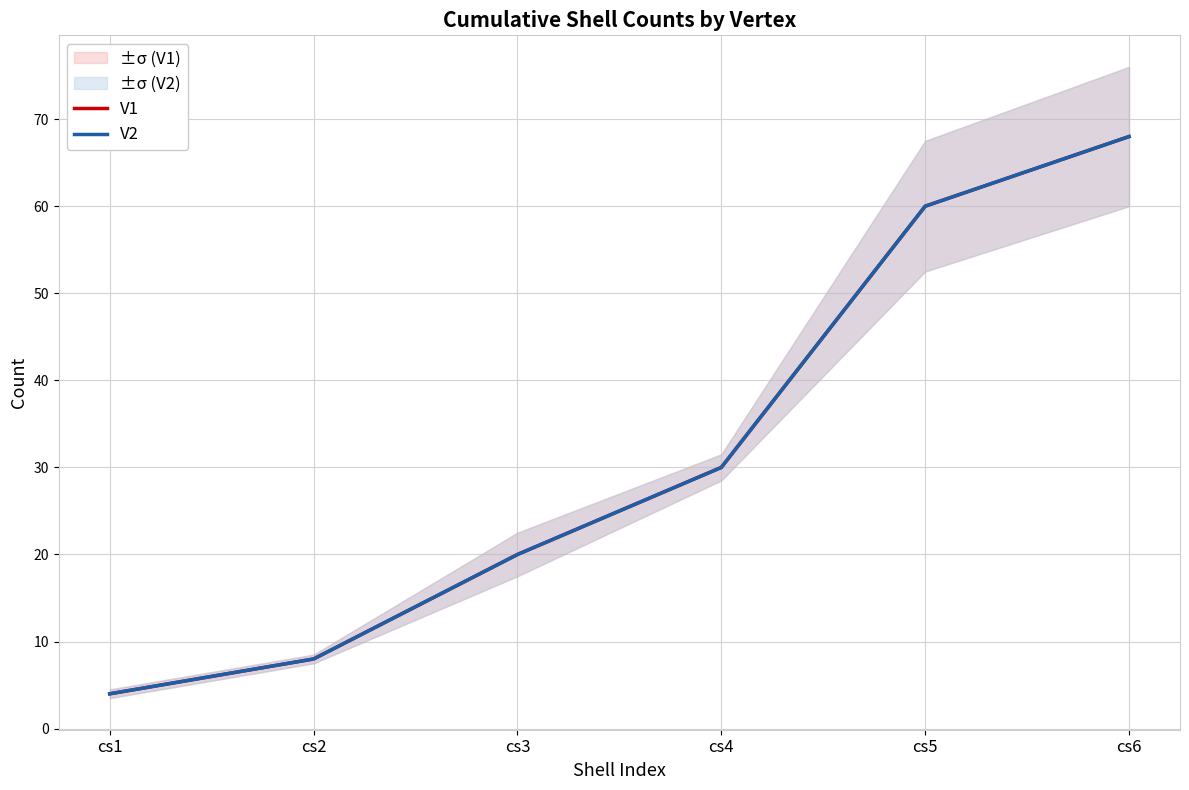

Which series has the largest total across all categories?

V1